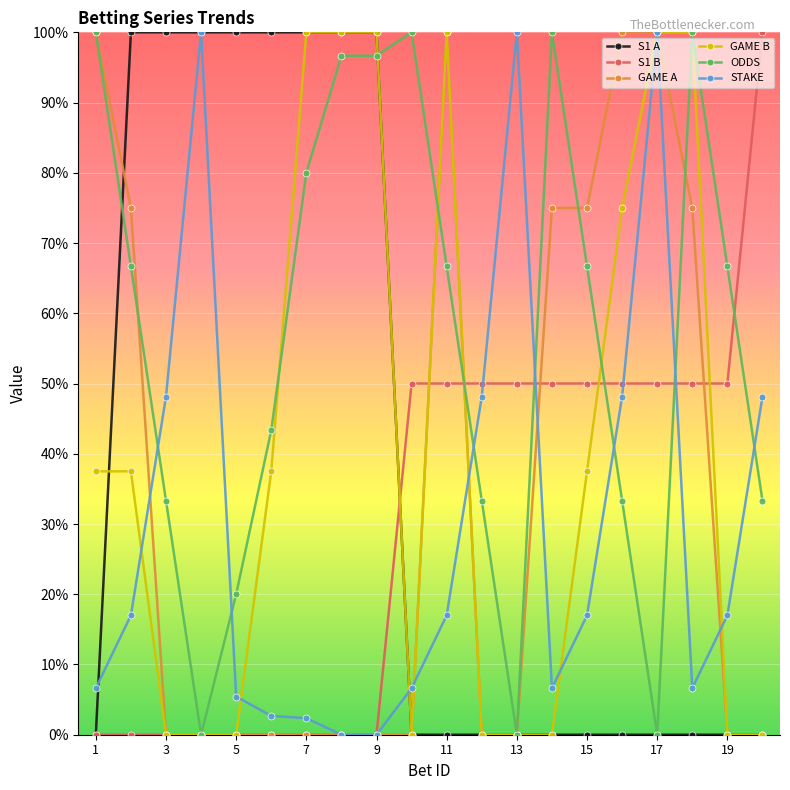

Which series ends up on top after the final intersection of GAME B and S1 A?

S1 A